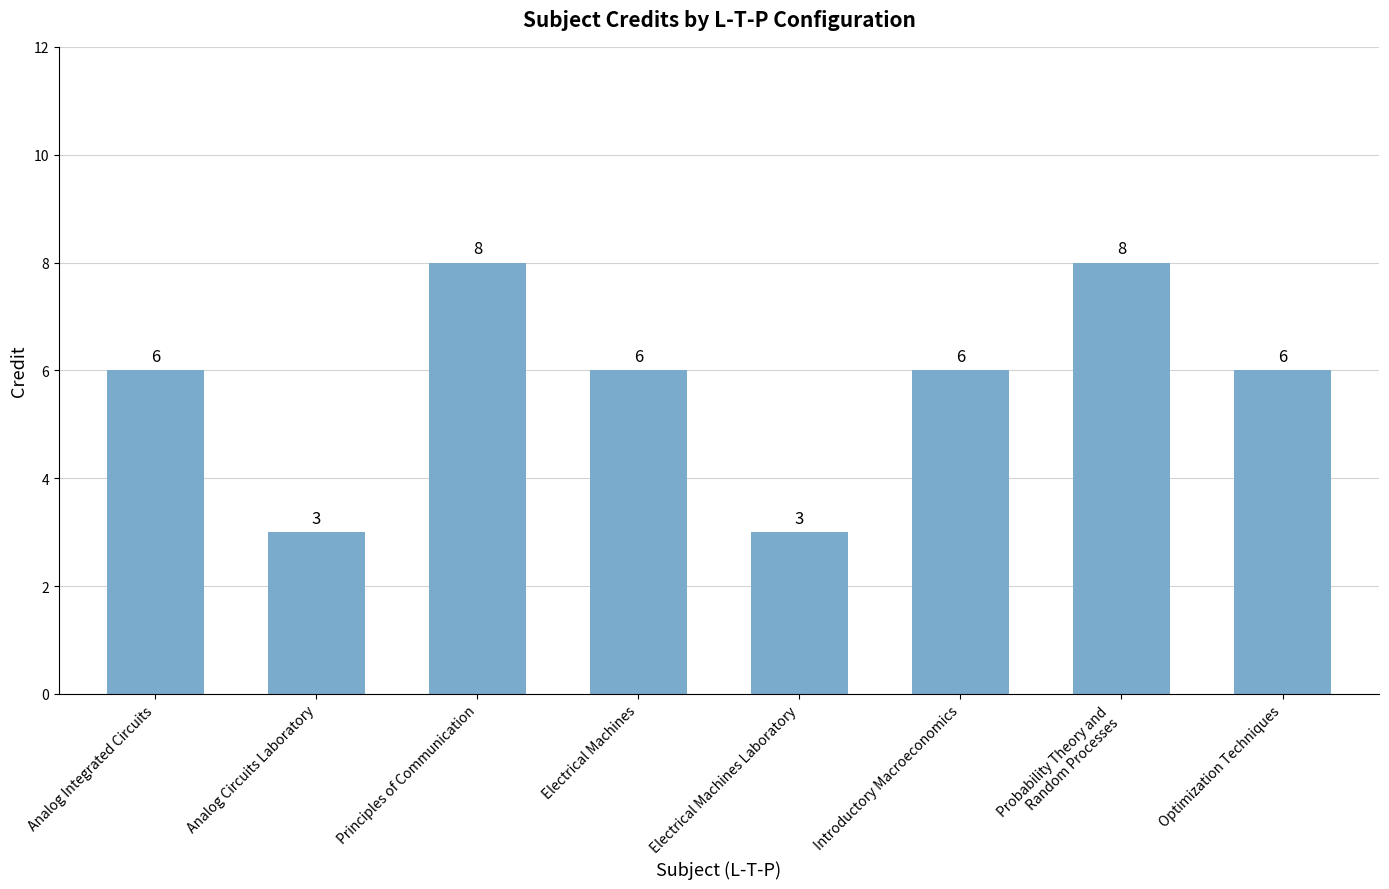

Read the value at Principles of Communication.

8